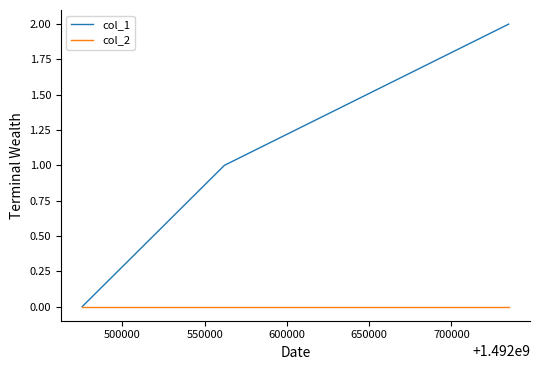

List the series in order of their overall mean, highest first.

col_1, col_2